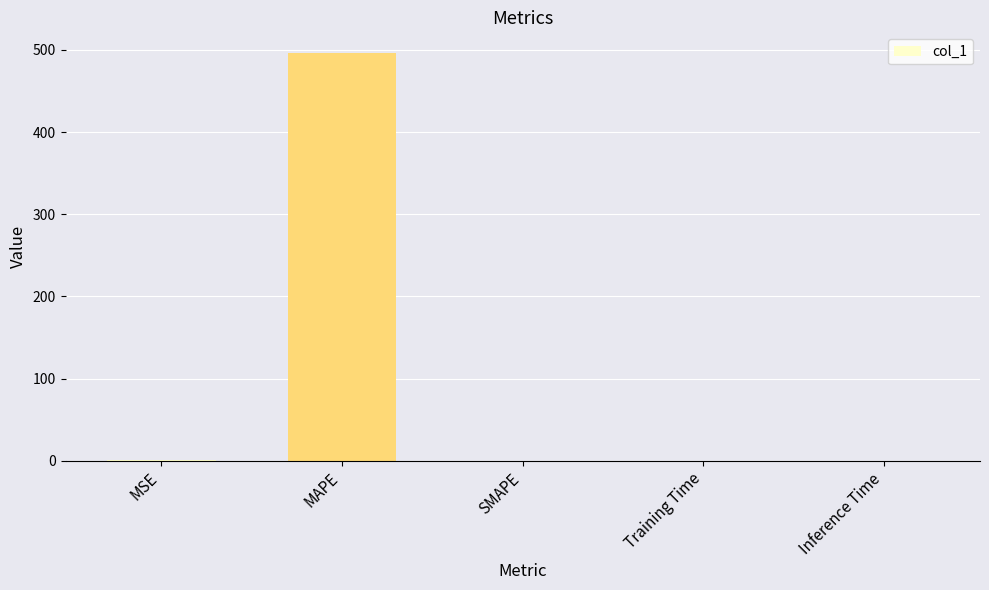

The value at MAPE is 496.6. True or false?

True